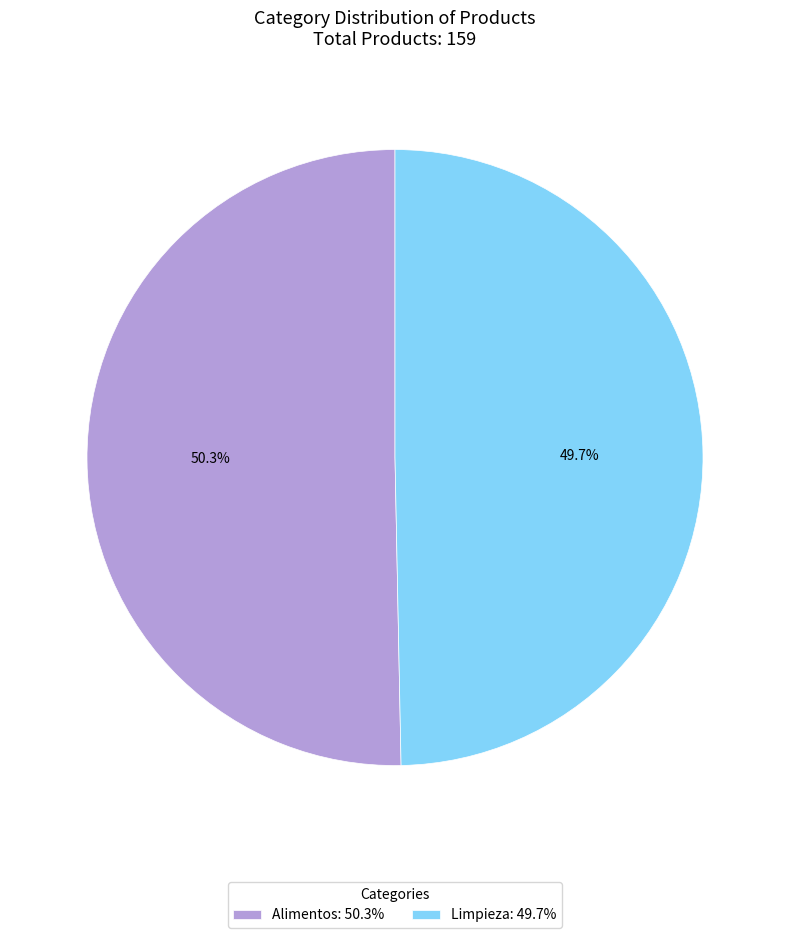

What percentage is the Limpieza slice, to the nearest percent?

50%